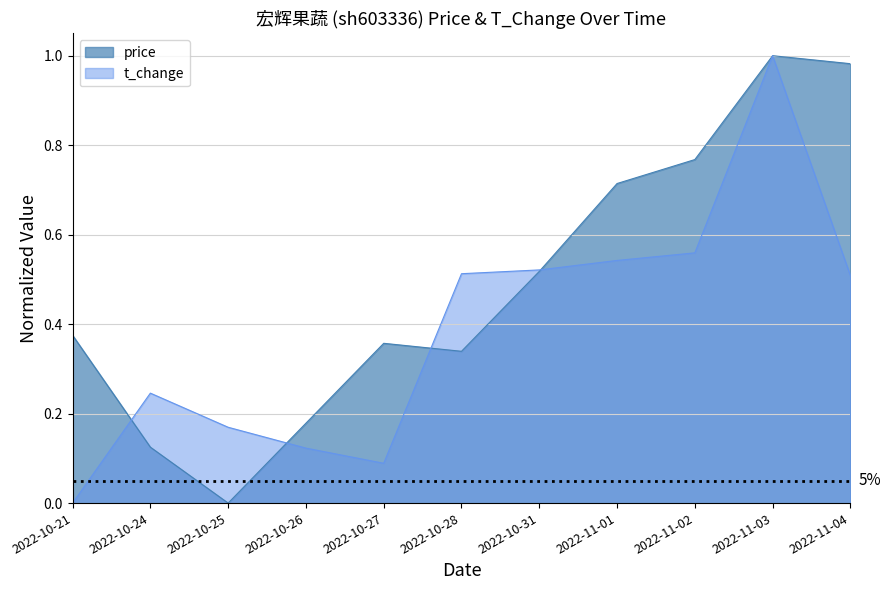

What is the total value across all series at 2022-10-21?

0.4